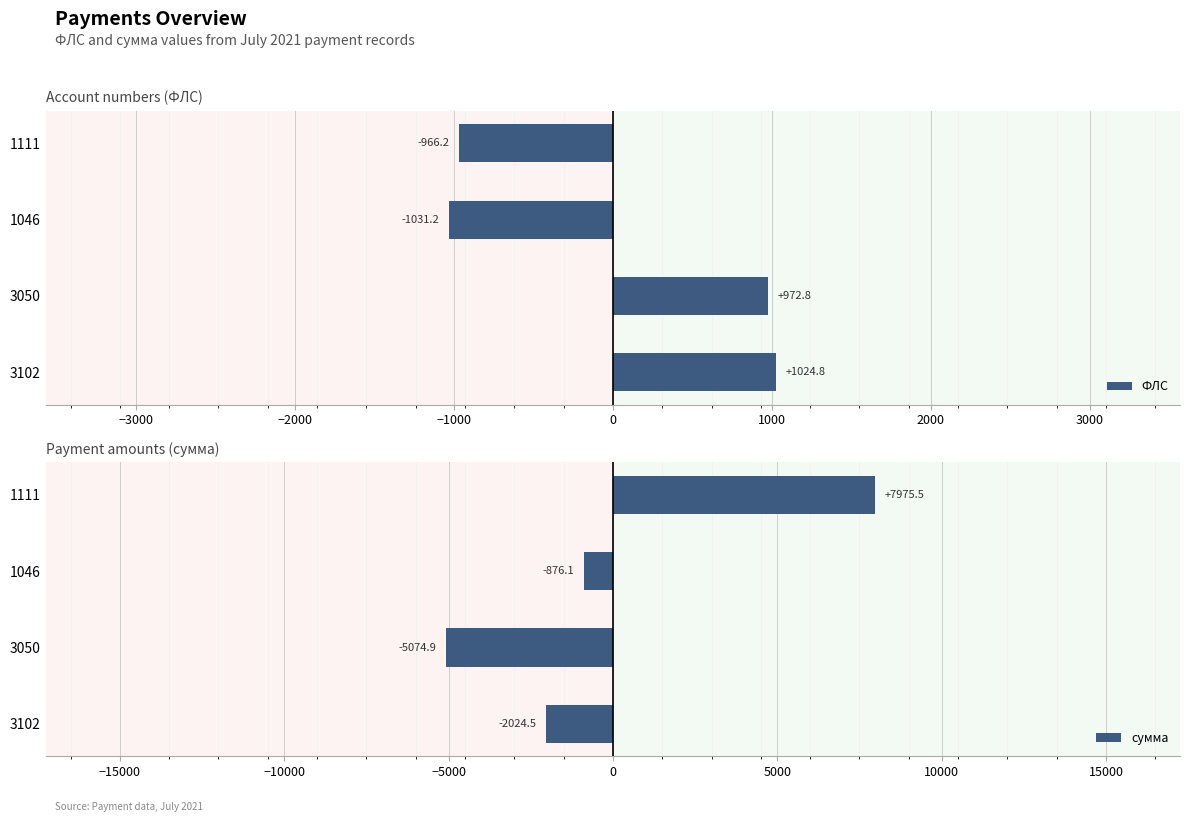

What is the approximate value of ФЛС at 3050?

972.8